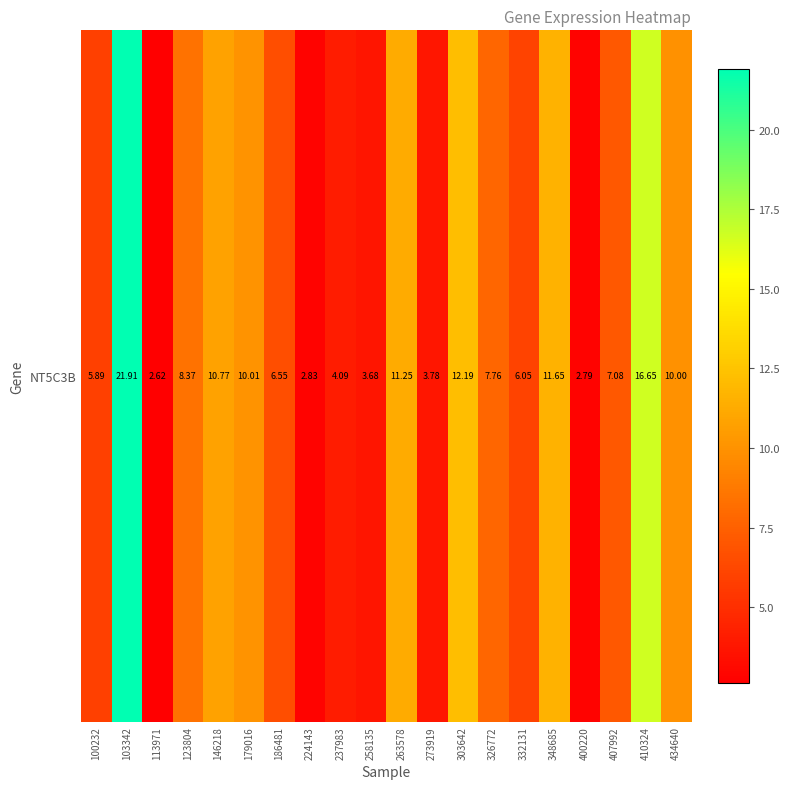

Reading left to right, transcribe all the data shown in this chart.

100232=5.9	103342=21.9	113971=2.6	123804=8.4	146218=10.8	179016=10.0	186481=6.5	224143=2.8	237983=4.1	258135=3.7	263578=11.2	273919=3.8	303642=12.2	326772=7.8	332131=6.0	348685=11.7	400220=2.8	407992=7.1	410324=16.6	434640=10.0